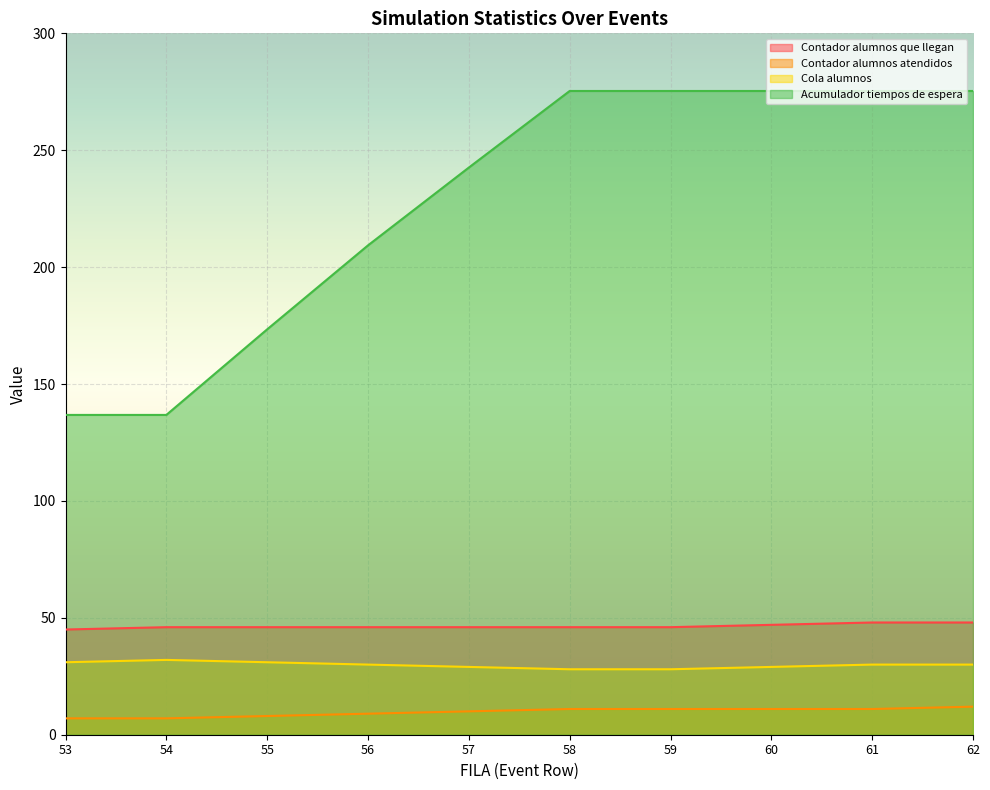

The value of Cola alumnos at 55 is 31.0. True or false?

True